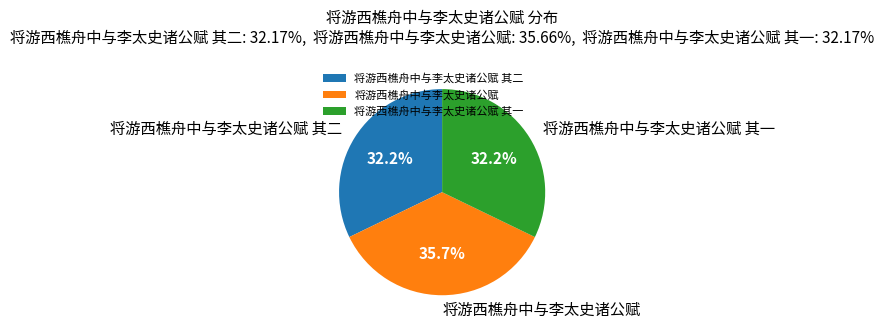

What is the largest slice in the pie chart?

将游西樵舟中与李太史诸公赋